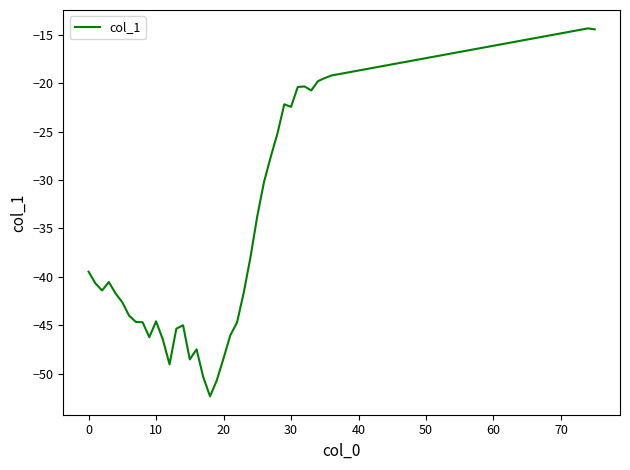

What is the smallest value displayed?

-52.3